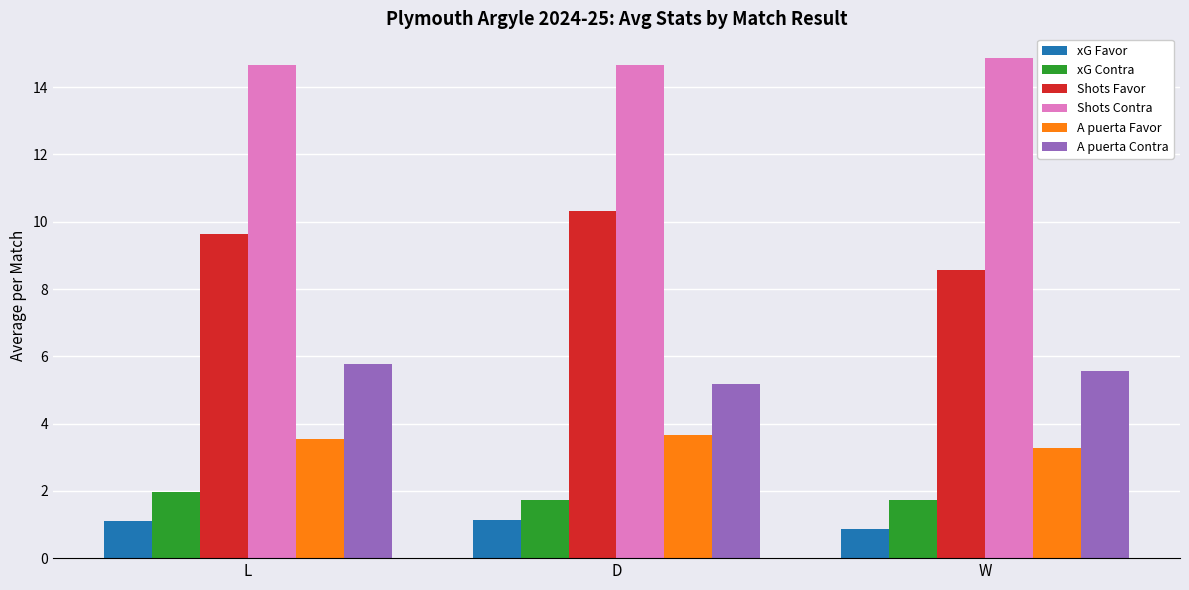

What is the minimum value shown in the chart?

0.9